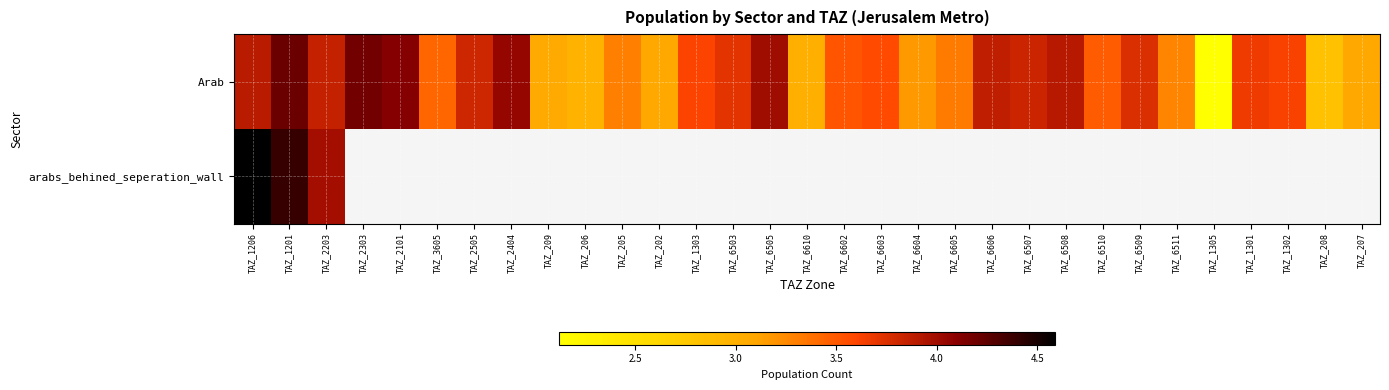

Which category has the highest value in the Arab series?

TAZ_1201